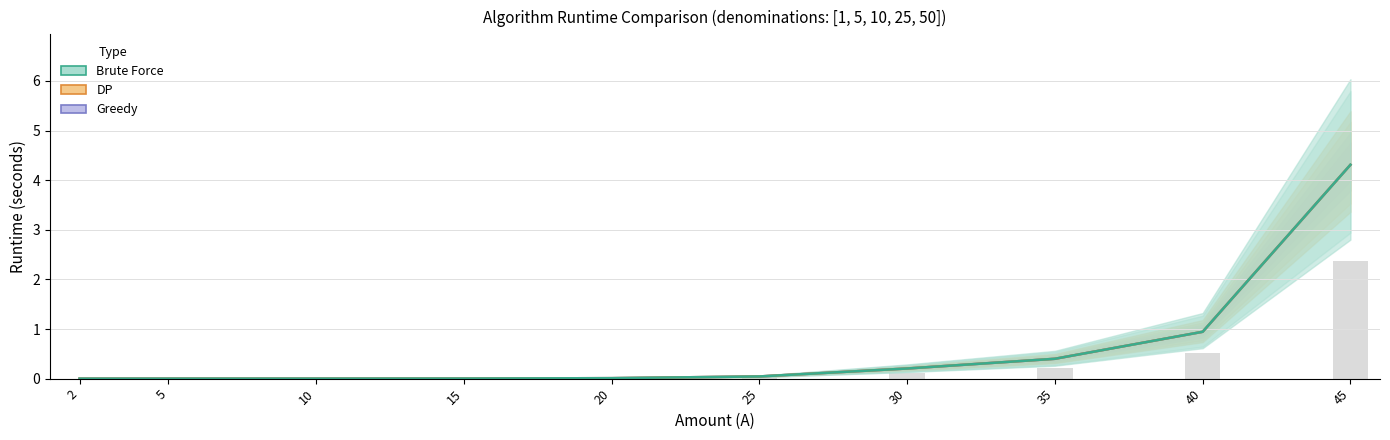

What is the value of the DP bar at the 7th from the left?

0.2